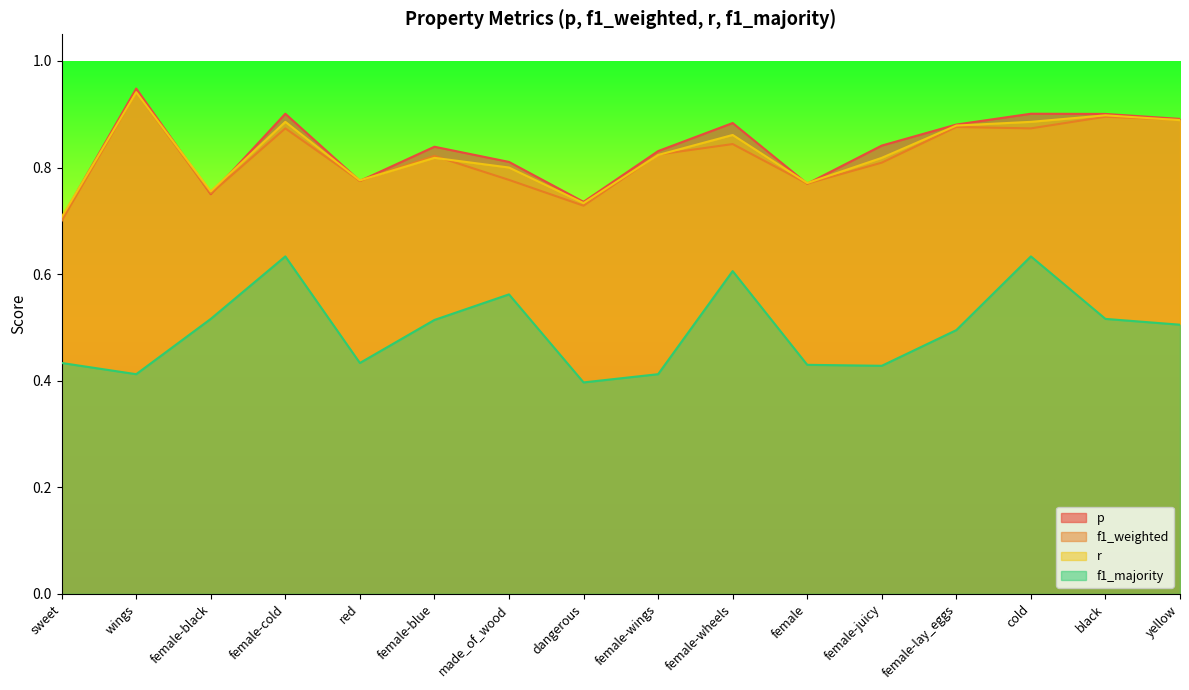

What position from the right is female-black?

14